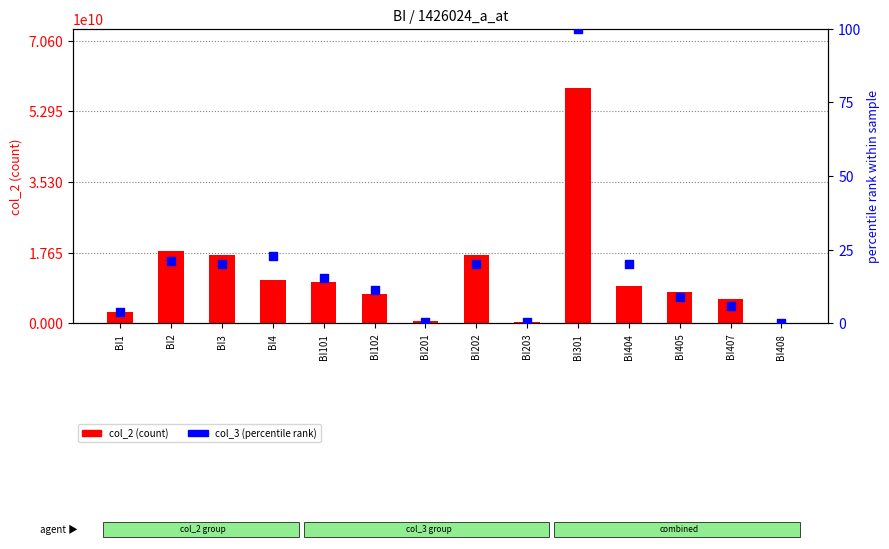

Which series has the largest Y range (max minus min)?

col_2